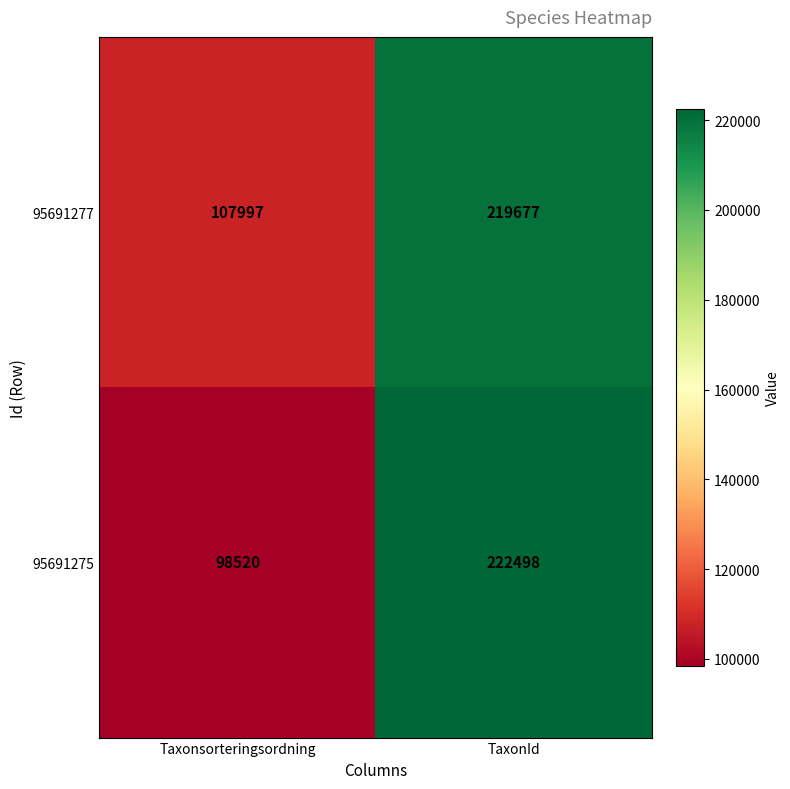

What is the difference between the maximum and minimum values in the 95691275 series?

123978